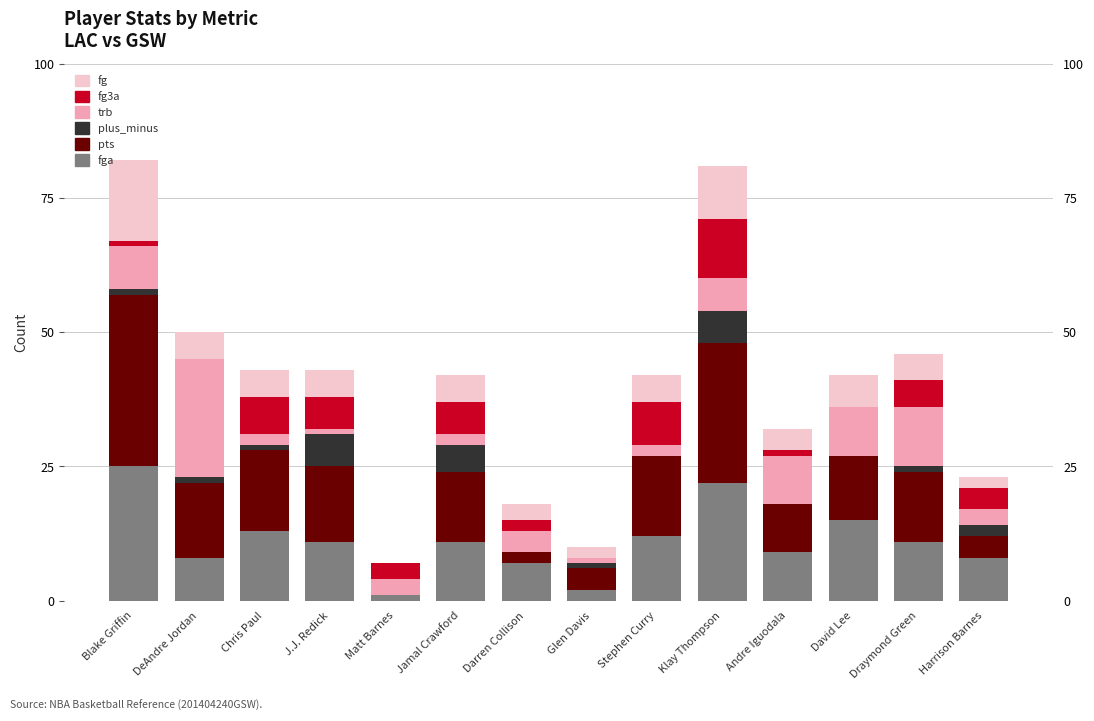

How many series are shown in this chart?

6